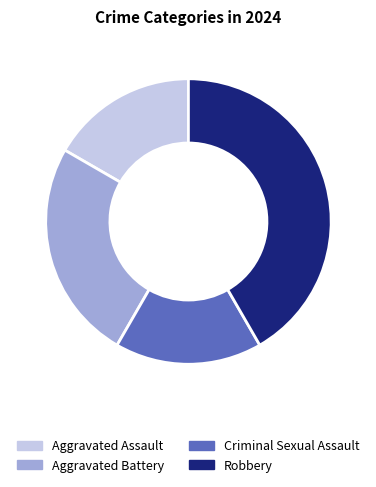

Is the sum of Robbery and Aggravated Assault greater than half?

Yes